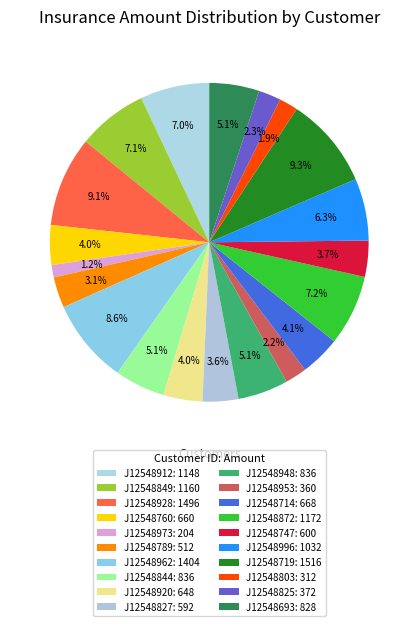

How many slices are in this pie chart?

20